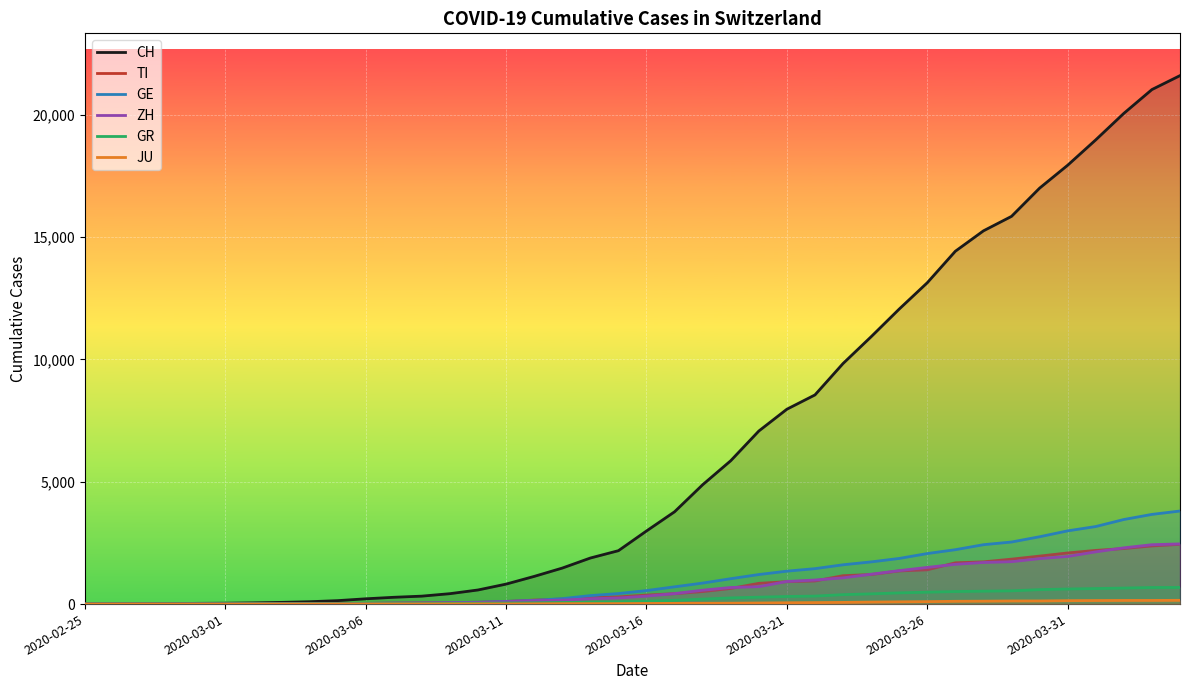

The value of TI at 2020-02-25 is 0. True or false?

True